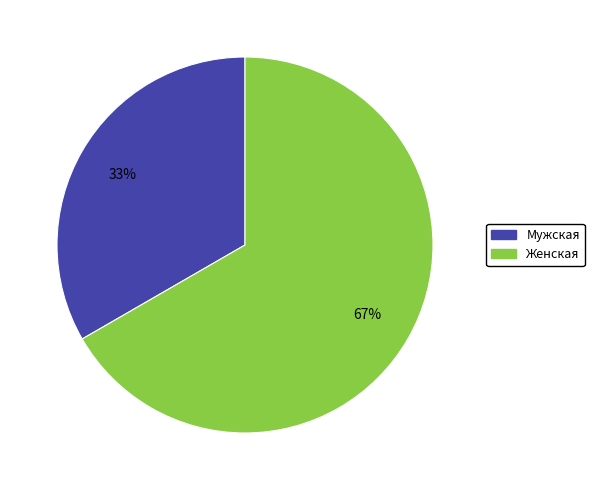

Which slice is the largest?

Женская